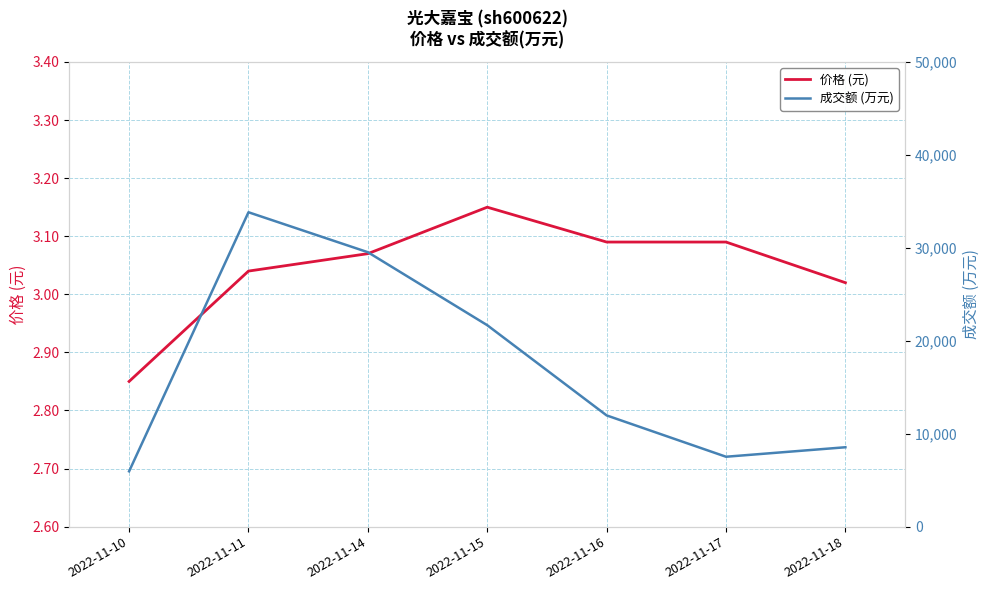

True or false: 价格 (元) and 成交额 (万元) intersect in this chart.

False